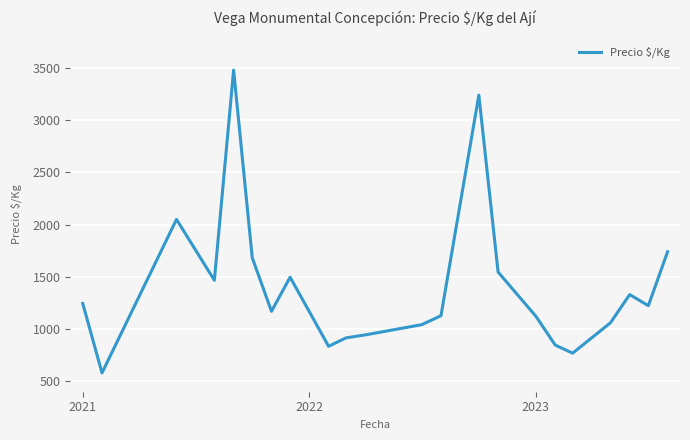

What is the difference between the maximum and minimum values?

2900.0